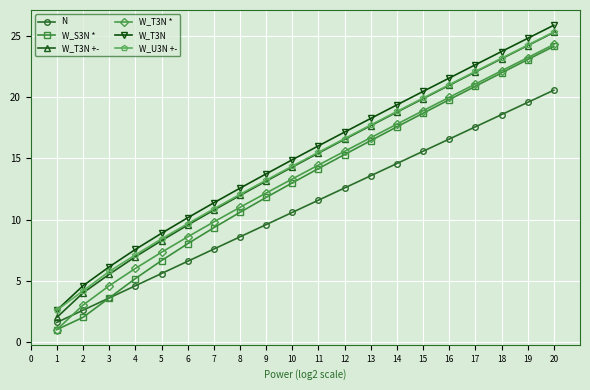

Is the value of W_U3N +- at 10 greater than the value of N at 3?

Yes